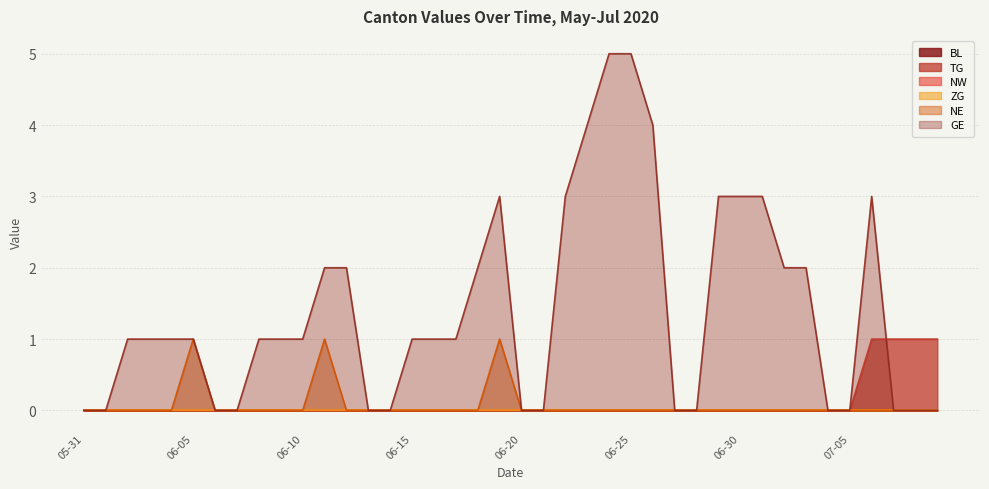

Count the number of categories in the chart.

40